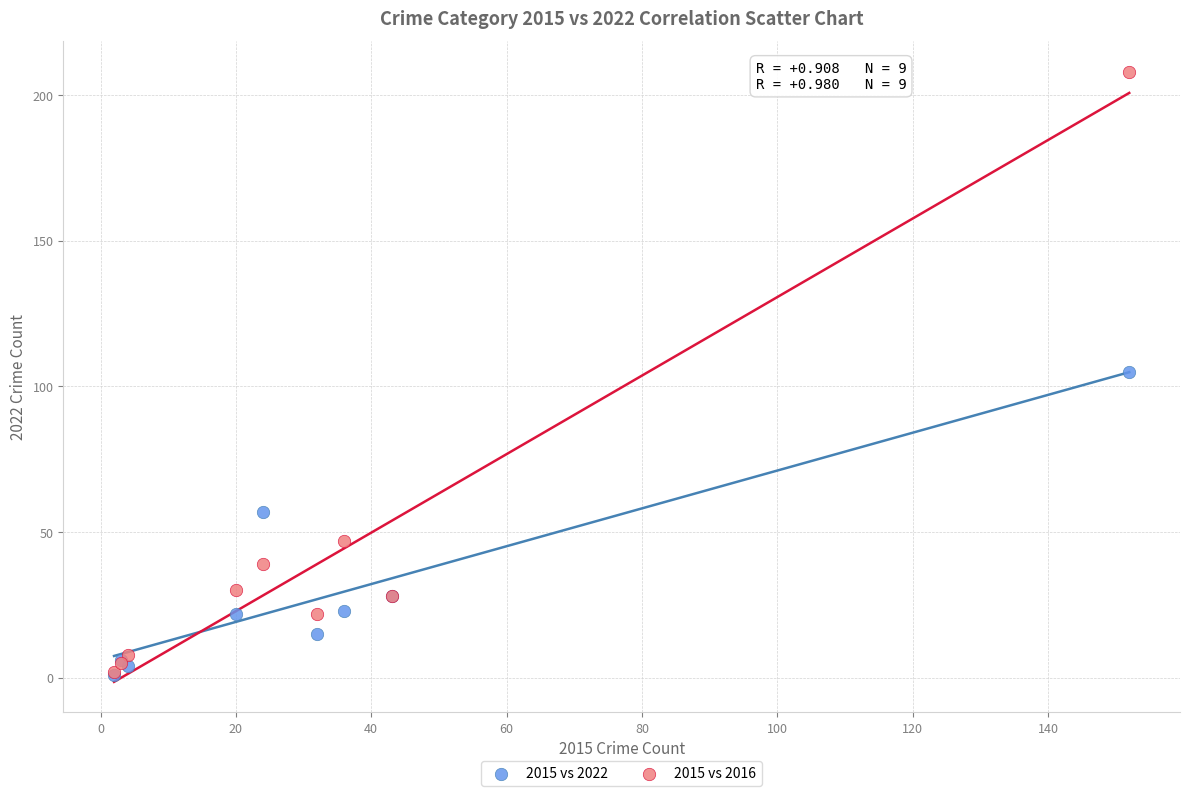

What are all the series names shown in the legend?

2015 vs 2022, 2015 vs 2016